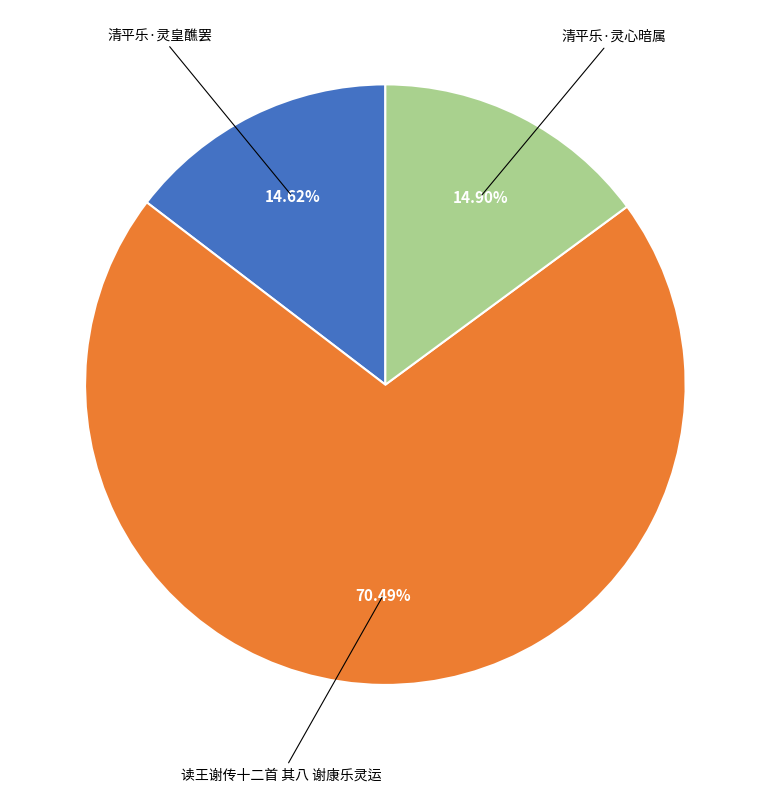

Is there a majority slice in this chart?

Yes